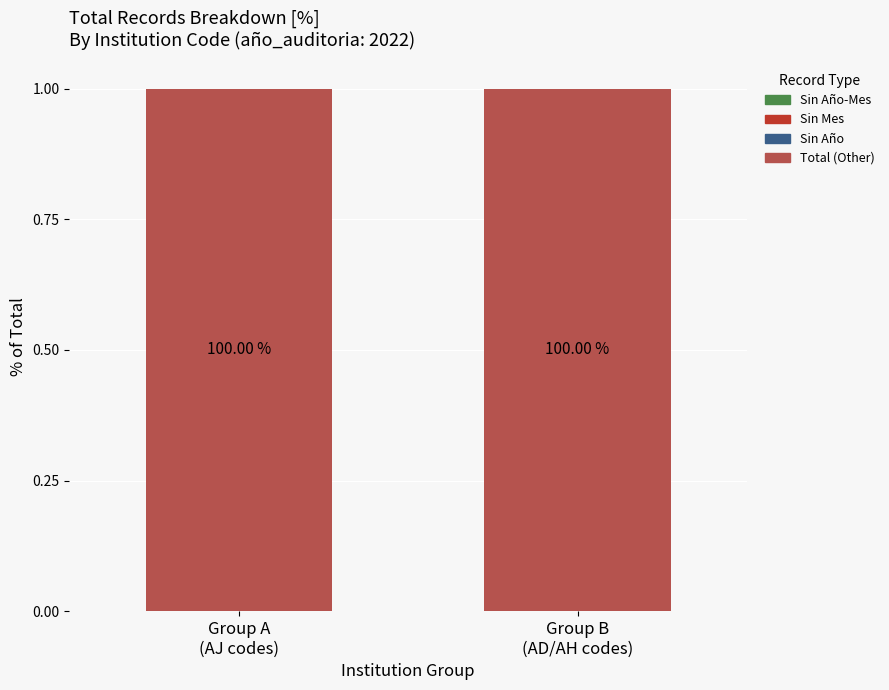

Which series has the largest range (max minus min)?

Sin Año-Mes